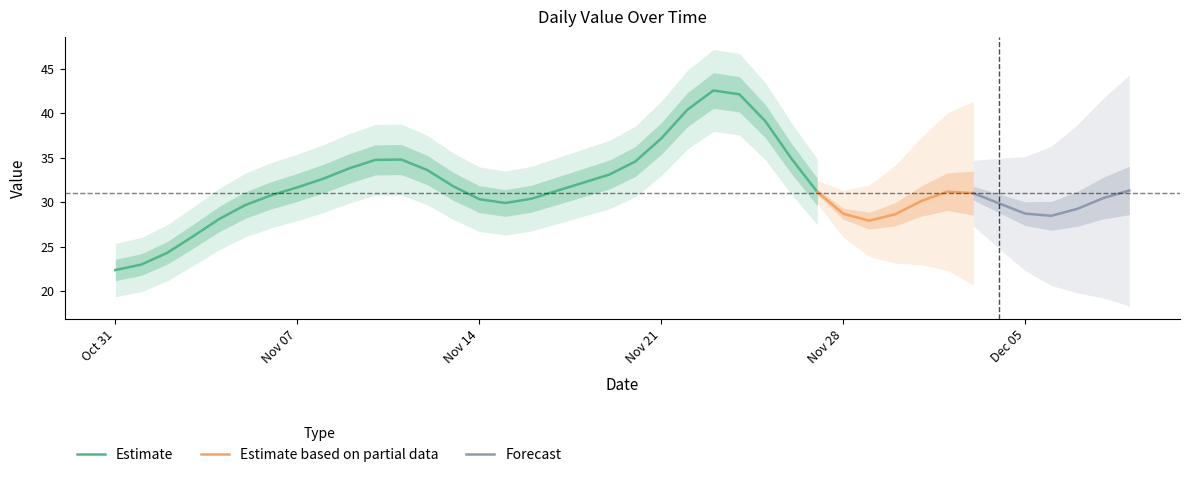

What is the label of the 7th point from the left?

2017-11-06